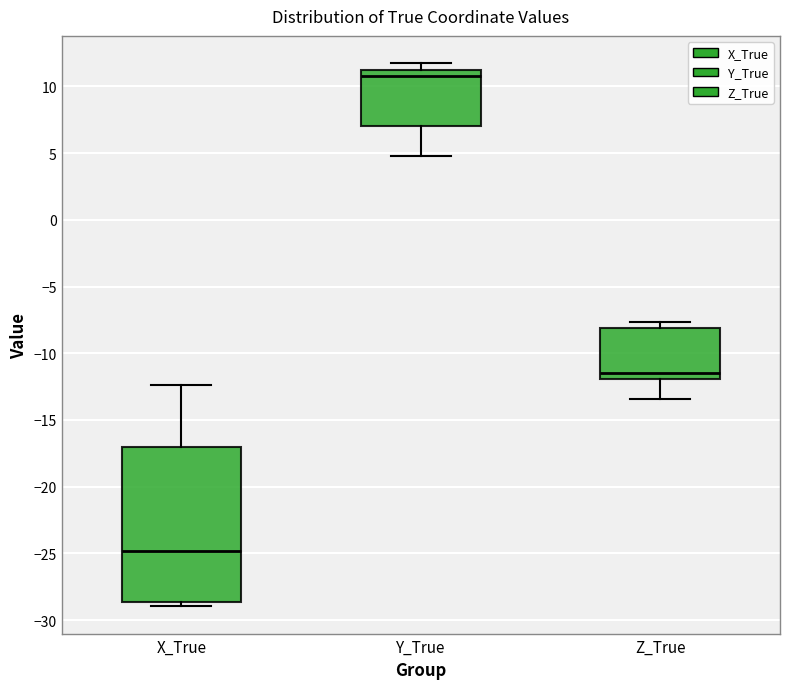

Which box's median line is the lowest?

X_True